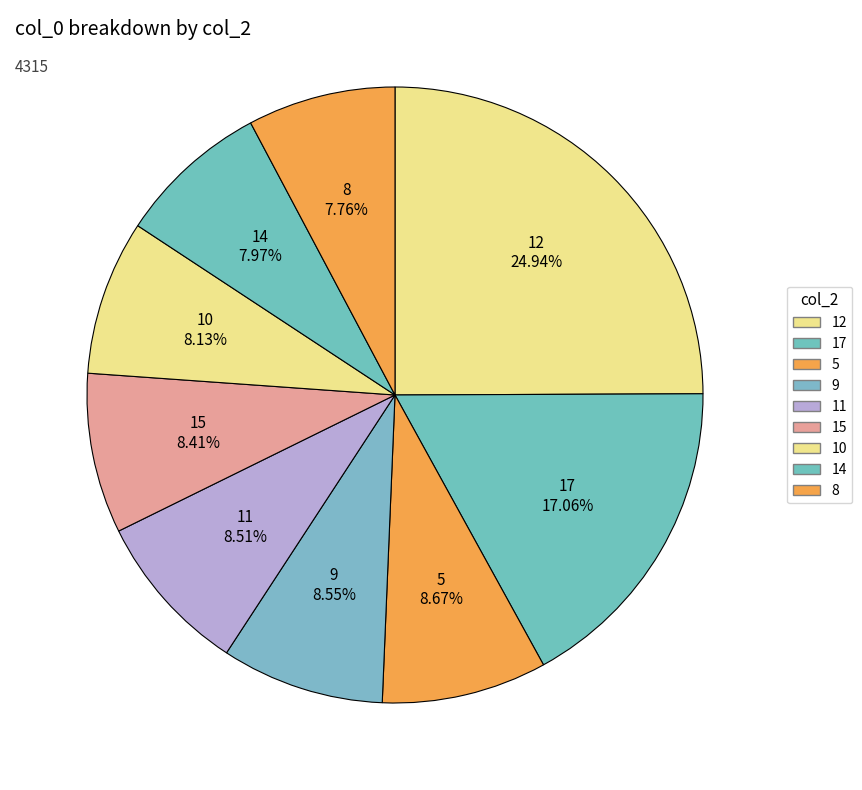

Which slice is the smallest?

8